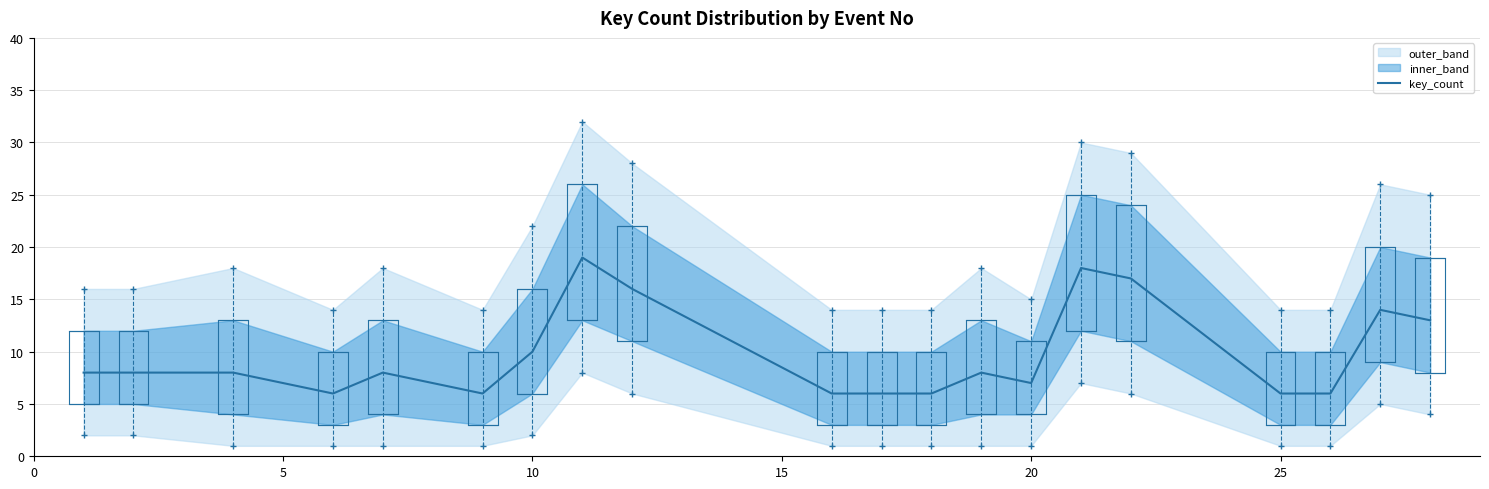

What is the maximum value for key_count?

19